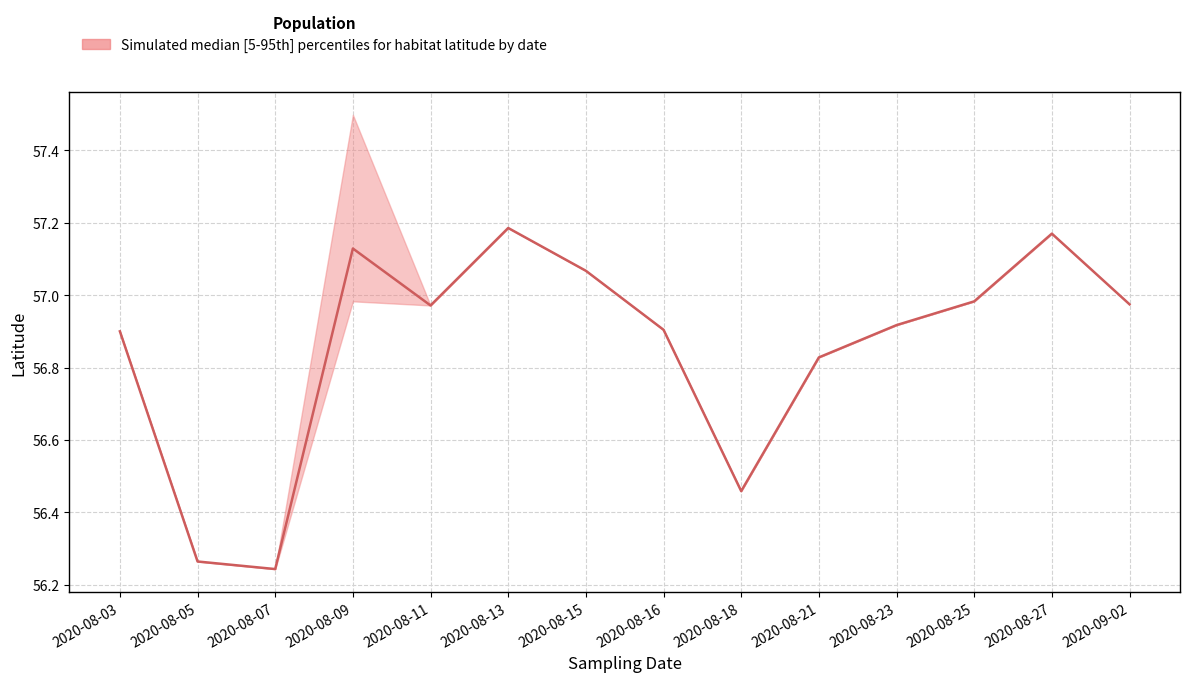

What is the sum of the values at 2020-08-15 and 2020-08-07?

113.3